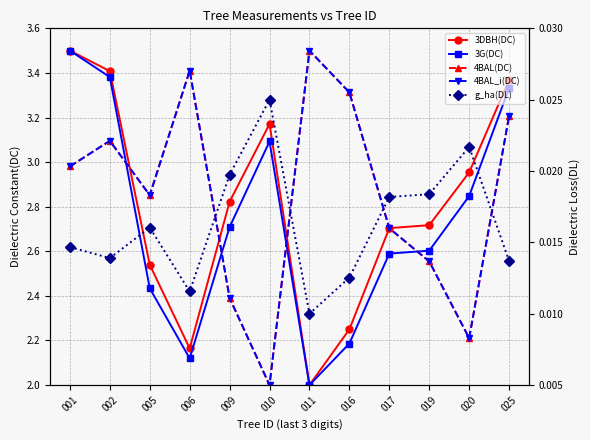

At which category does g_ha reach its first local valley?

002